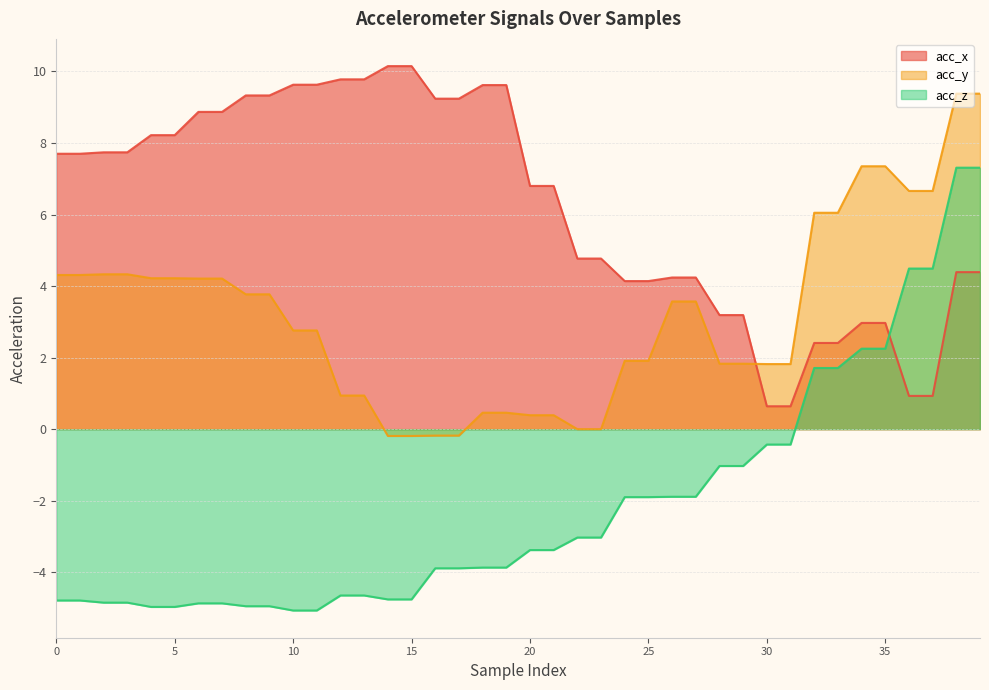

What is the difference between the maximum and minimum values in the acc_y series?

9.6